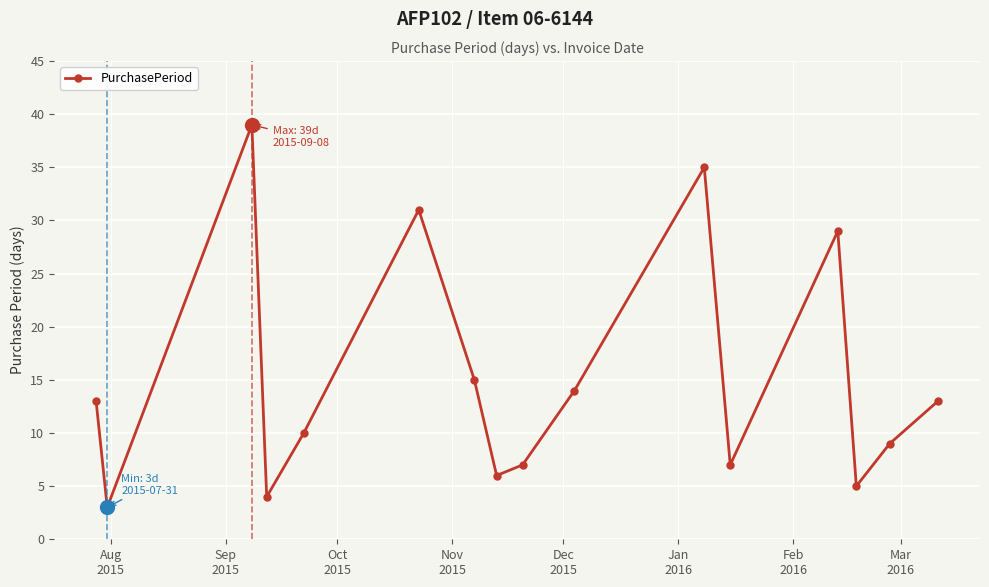

Reading left to right, transcribe all the data shown in this chart.

13	3	39	4	10	31	15	6	7	14	35	7	29	5	9	13